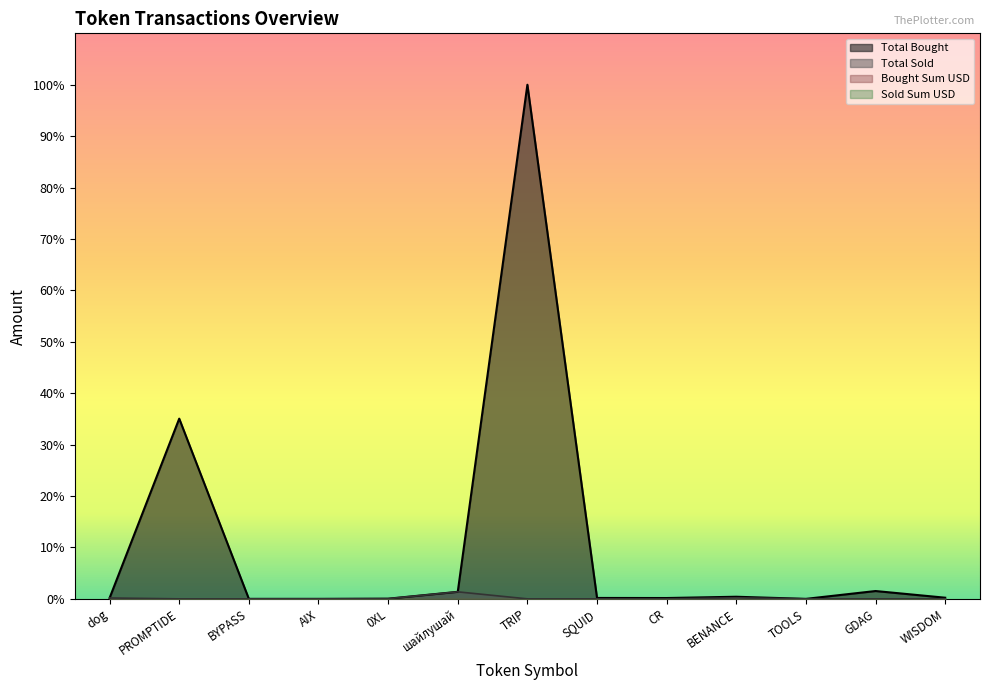

Which has a higher value, GDAG or TRIP?

TRIP